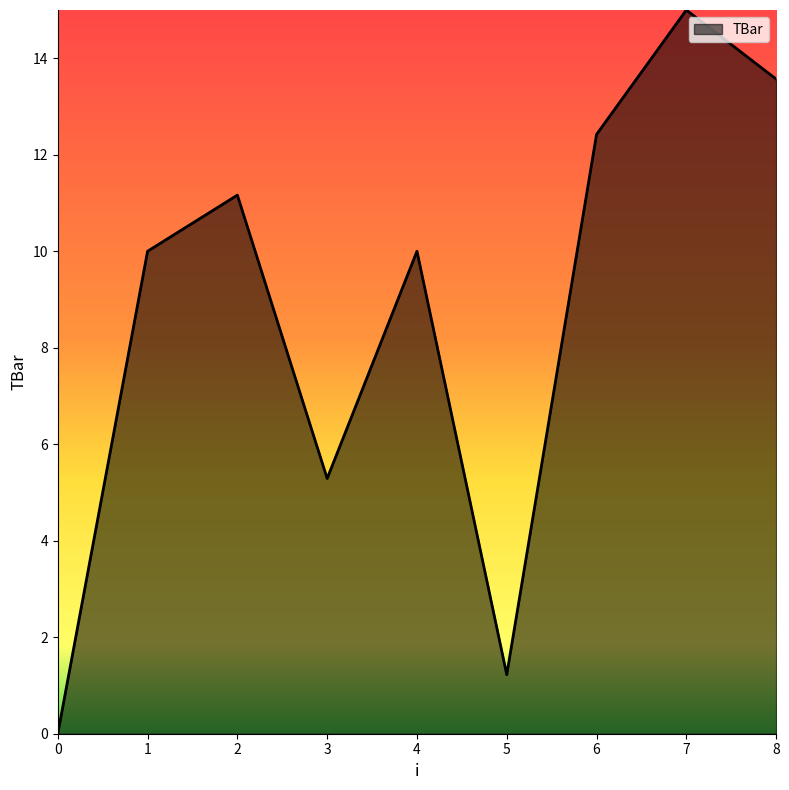

Which has a higher value, 5 or 8?

8